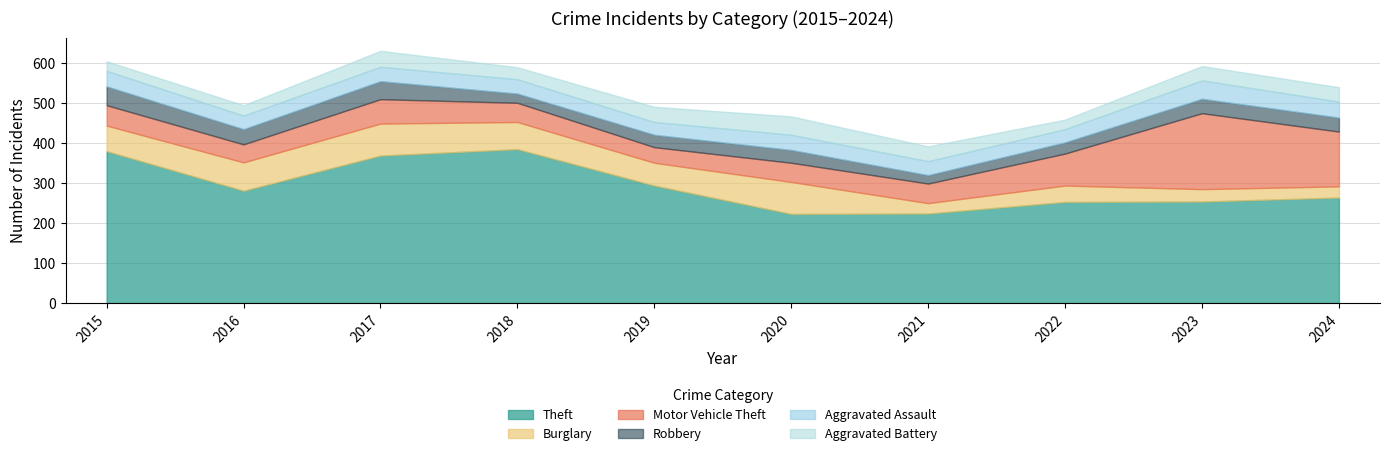

What are all the series names shown in the legend?

Theft, Burglary, Motor Vehicle Theft, Robbery, Aggravated Assault, Aggravated Battery